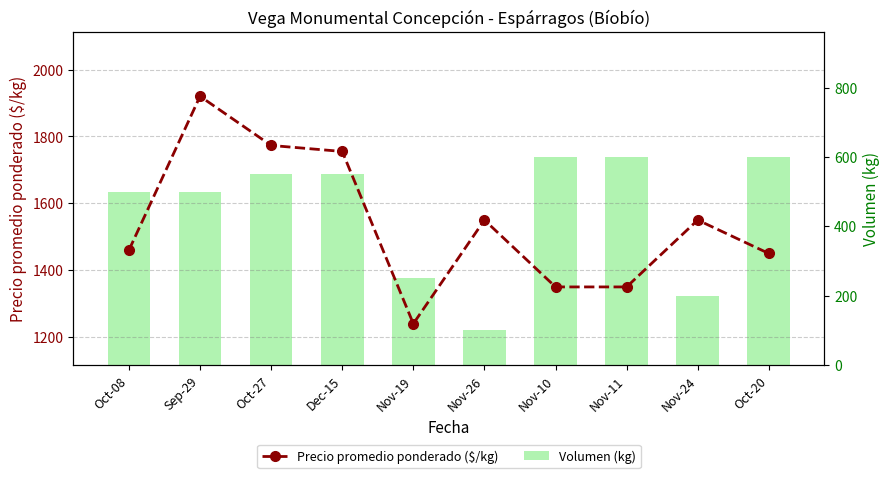

At which label does Precio promedio ponderado ($/kg) first exceed 1550?

Sep-29